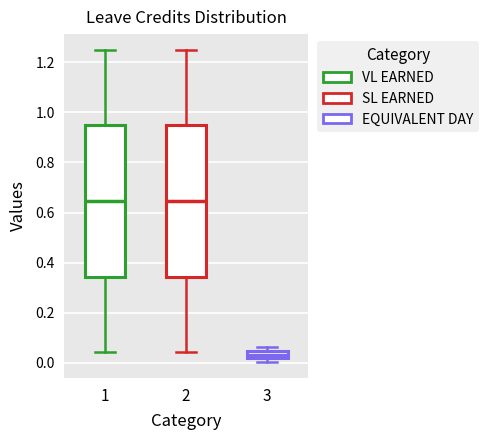

Which box's median line is the lowest?

3